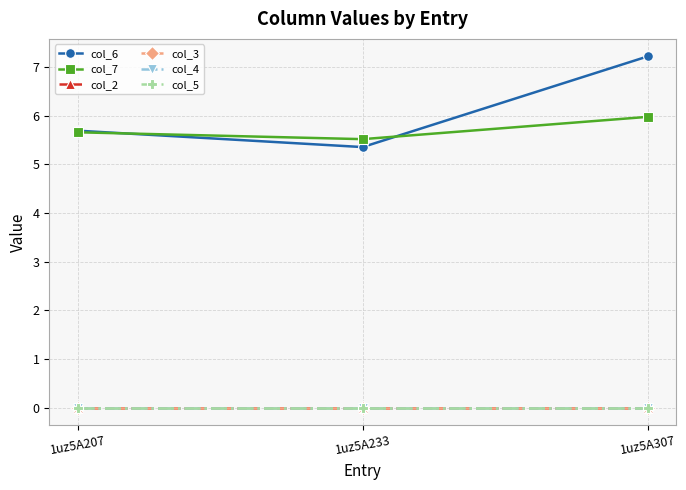

Does the chart have visible grid lines?

Yes